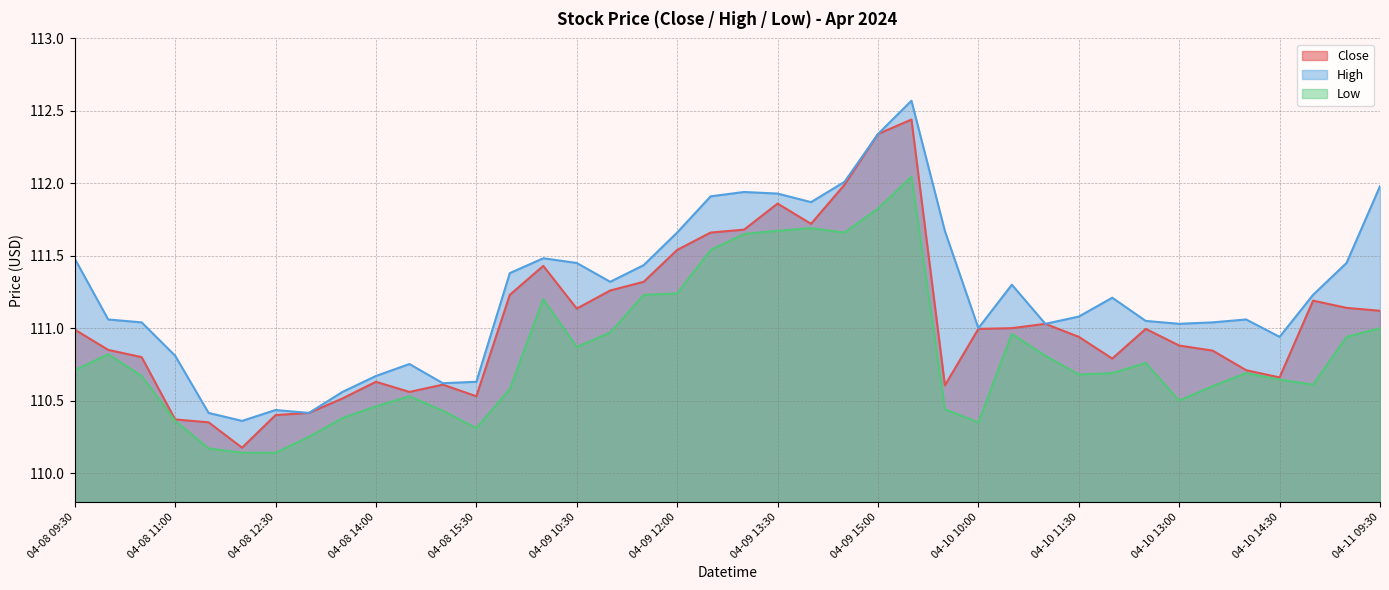

Which has a higher value, 04-08 09:30 or 04-08 13:30?

04-08 09:30